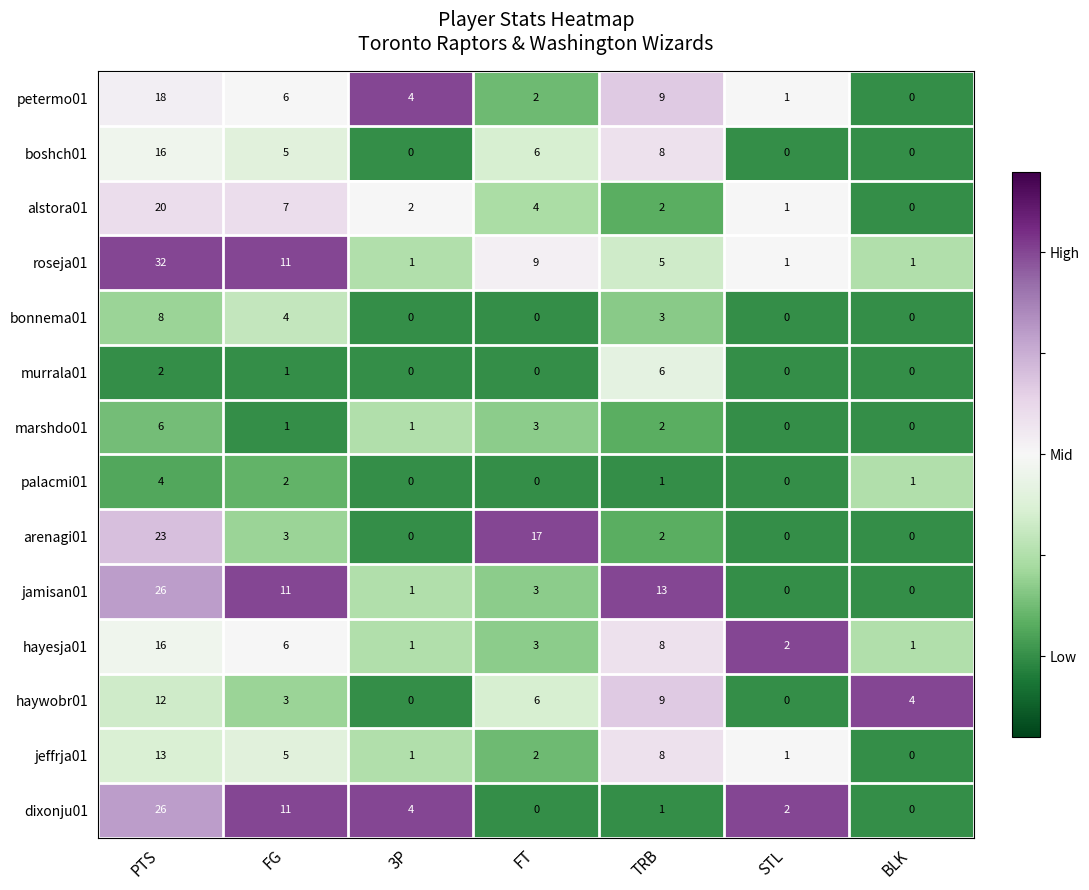

Which series has the largest range (max minus min)?

roseja01